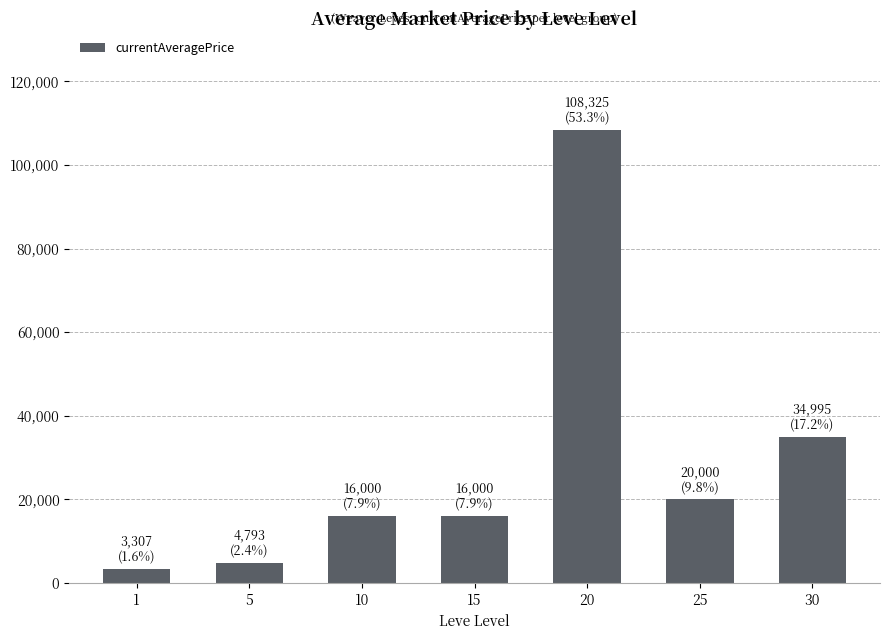

What is the average value?

29060